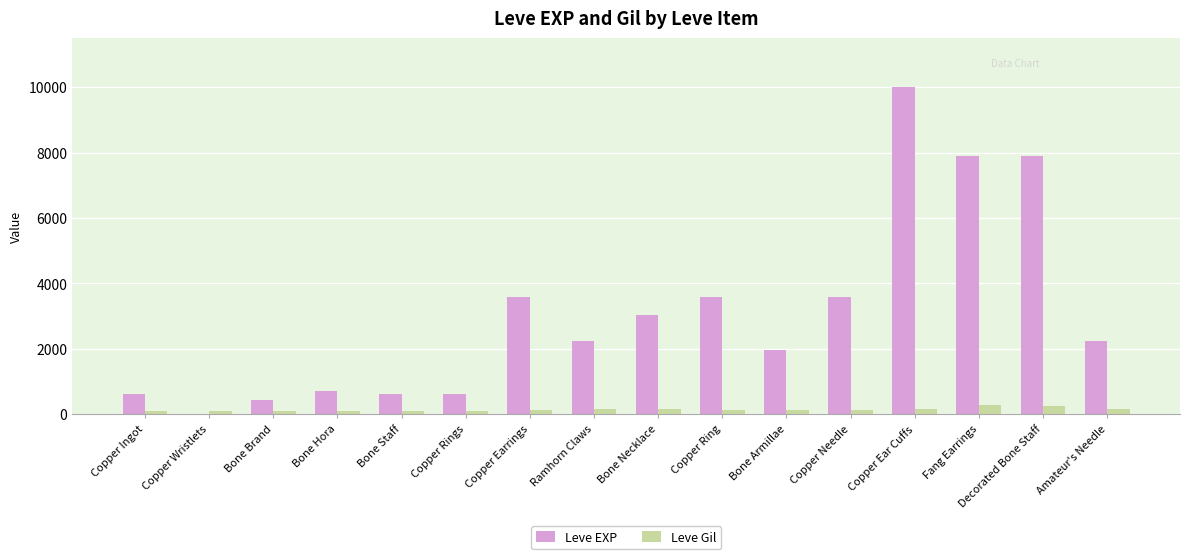

What is the maximum value shown in the chart?

9990